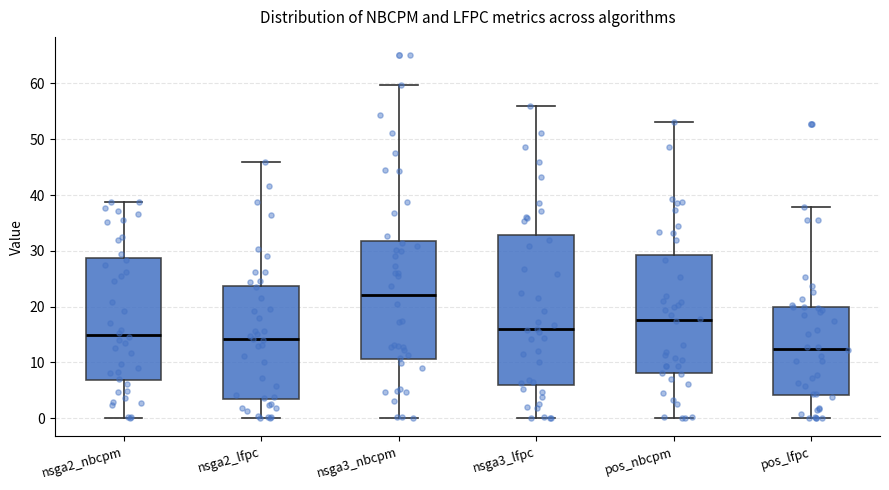

Which box's median line is the lowest?

pos_lfpc